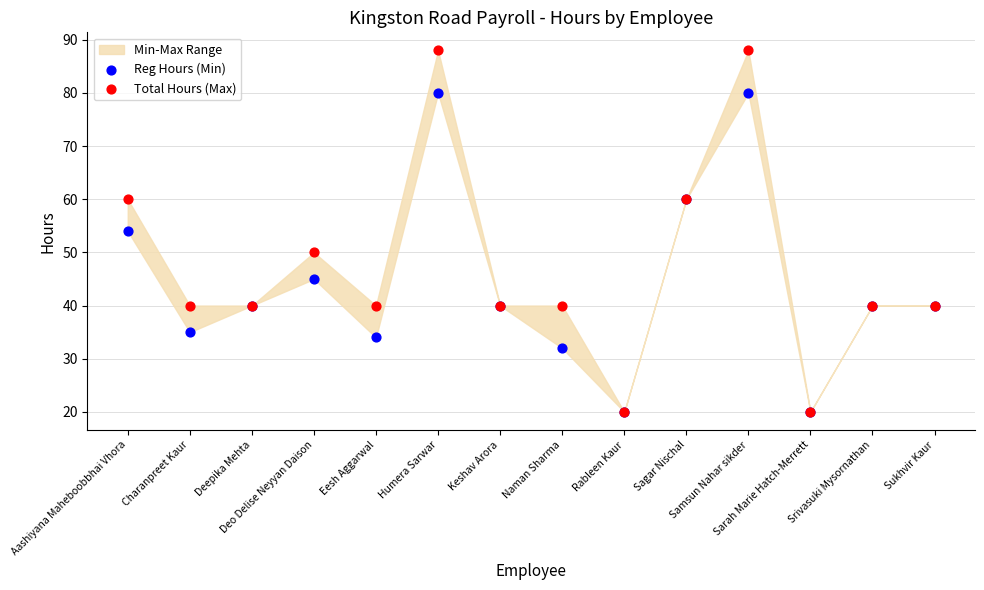

Which series has the widest spread of Y values?

Total Hours (Max)